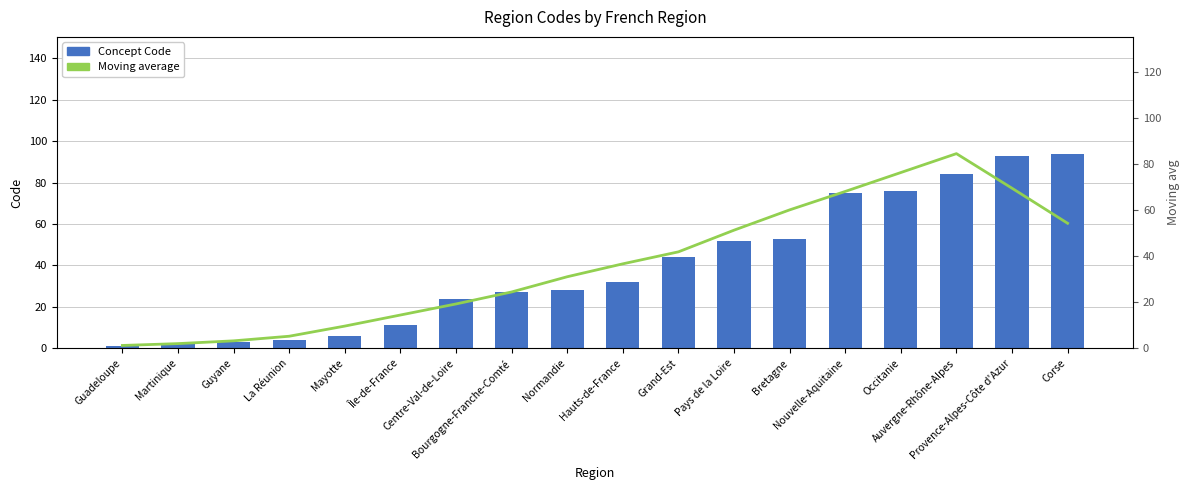

What is the sum of the Moving average values at Bourgogne-Franche-Comté and Martinique?

26.4